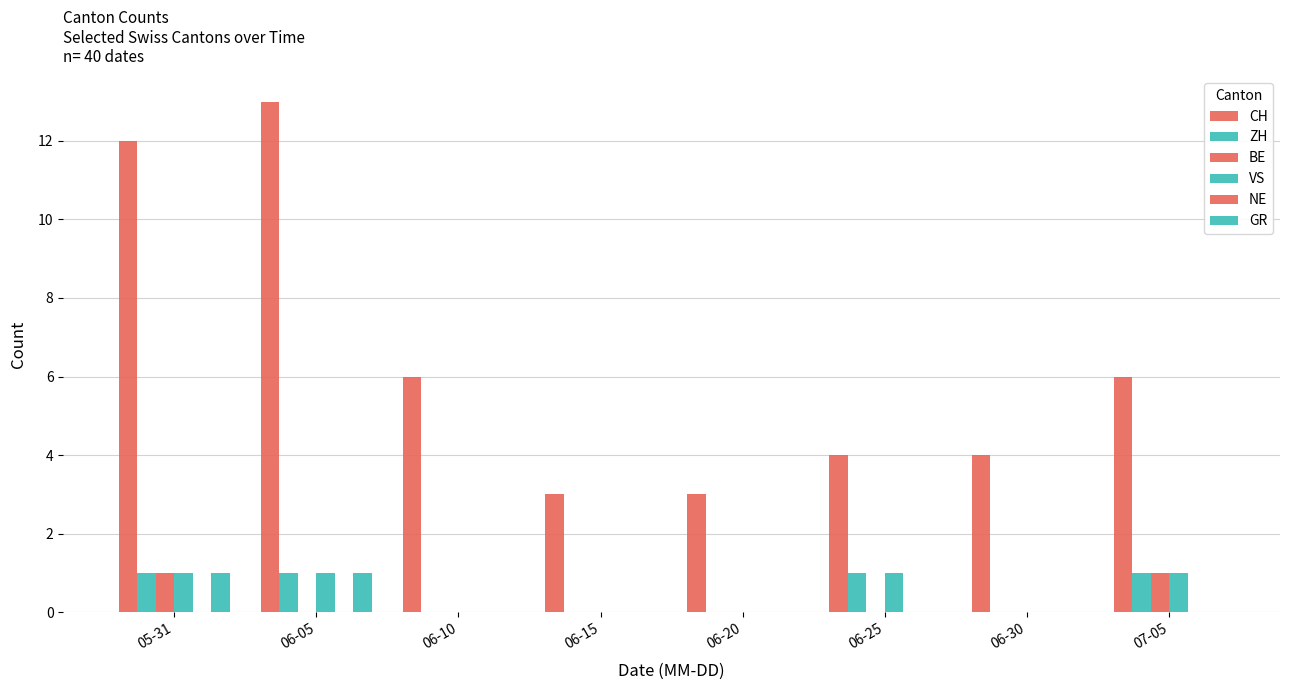

Are the bars grouped side by side (vs. stacked)?

Yes